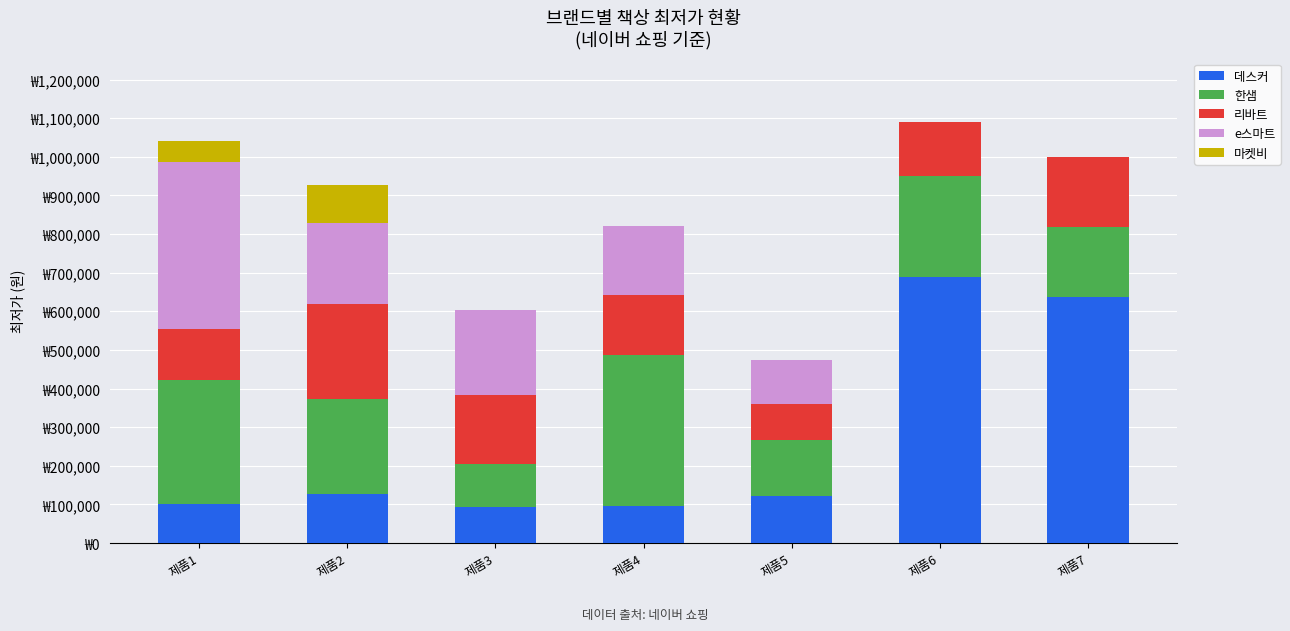

Are the bars grouped side by side (vs. stacked)?

No